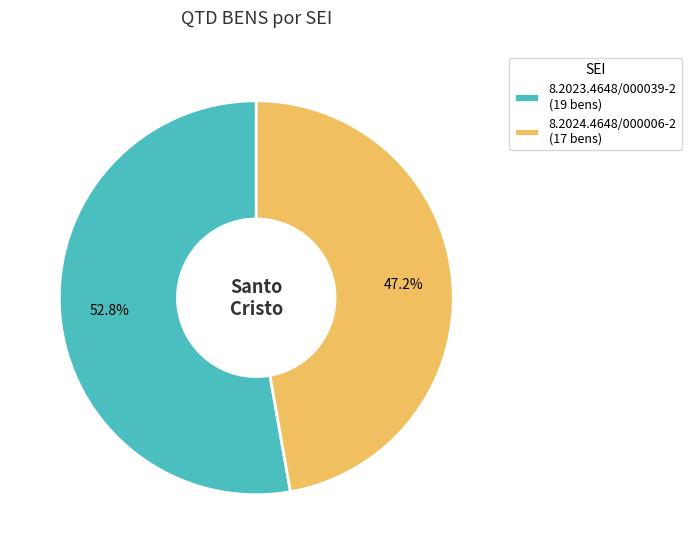

What is the ratio of the value at 8.2023.4648/000039-2 to the value at 8.2024.4648/000006-2?

1.1